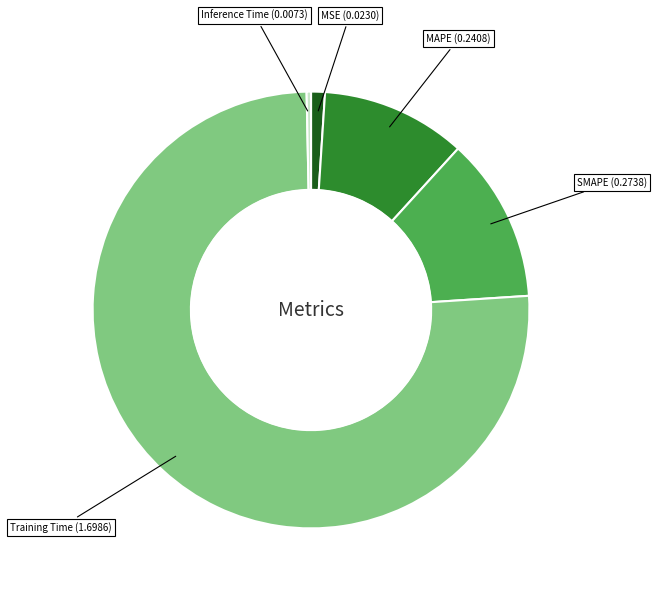

Is there a majority slice in this chart?

Yes